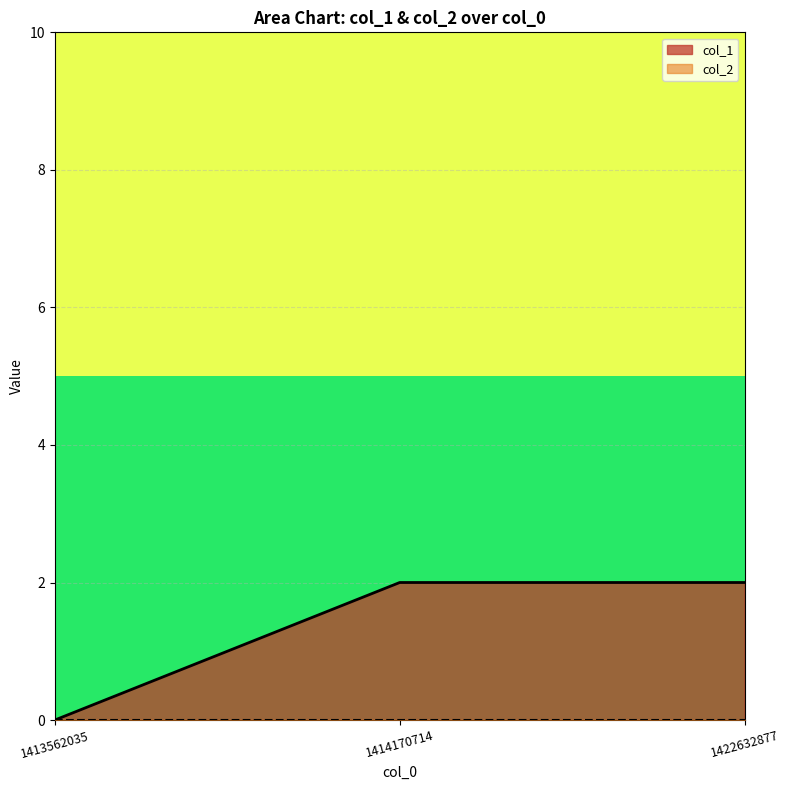

List the labels in order of value, largest first.

1414170714, 1422632877, 1413562035